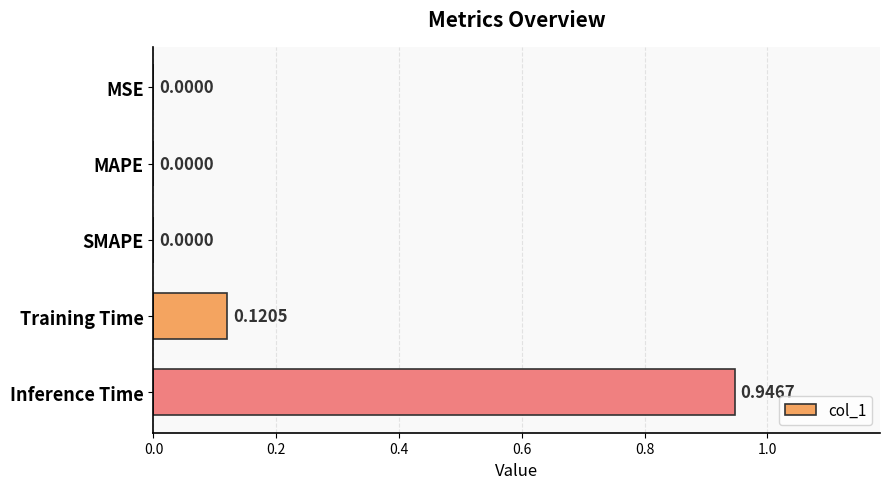

Which label corresponds to the largest value in the chart?

Inference Time